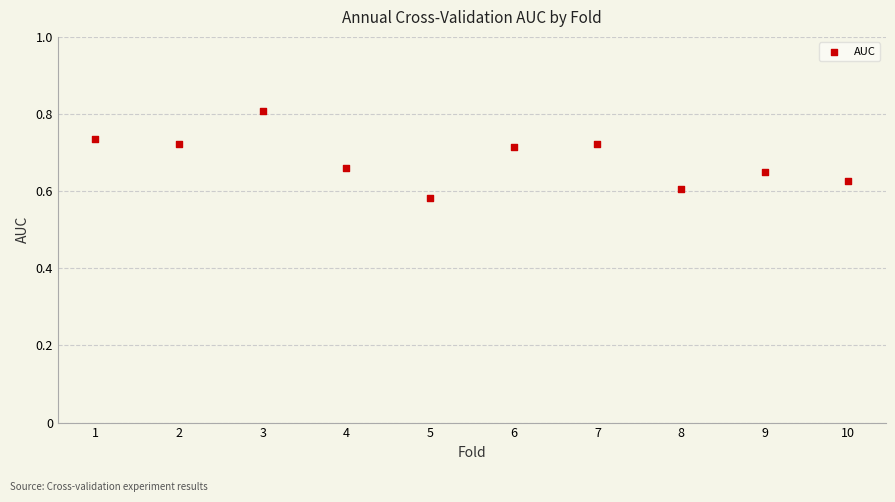

What is the average X value?

5.5